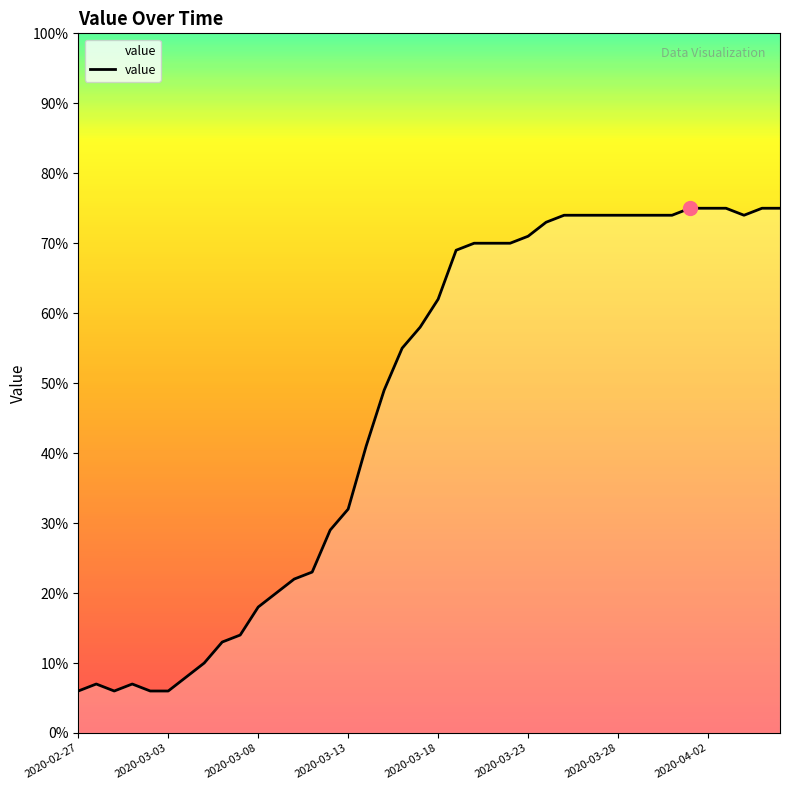

What is the maximum value shown in the chart?

75.0